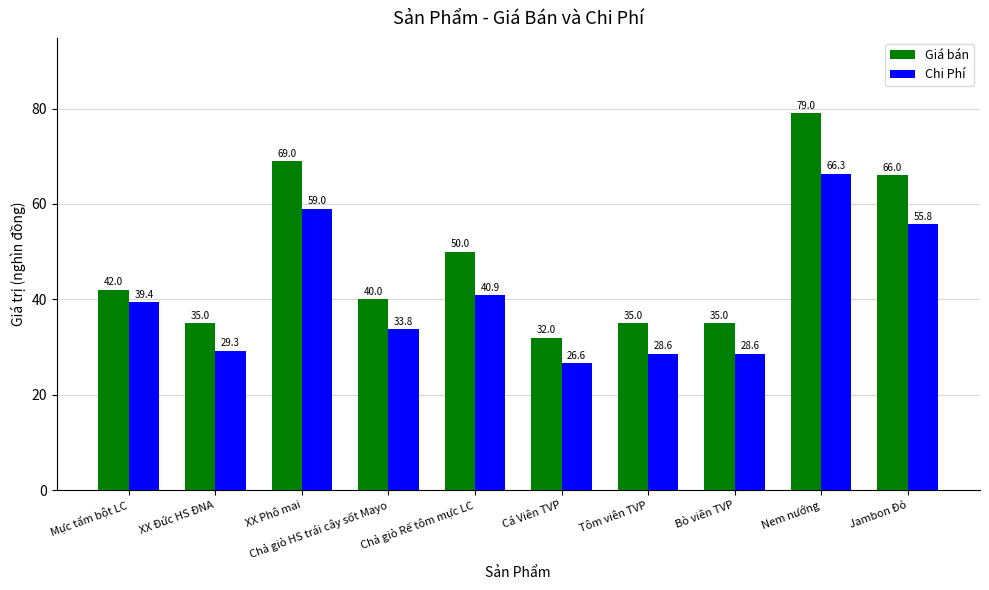

How many data points in Chi Phí are less than 39?

5